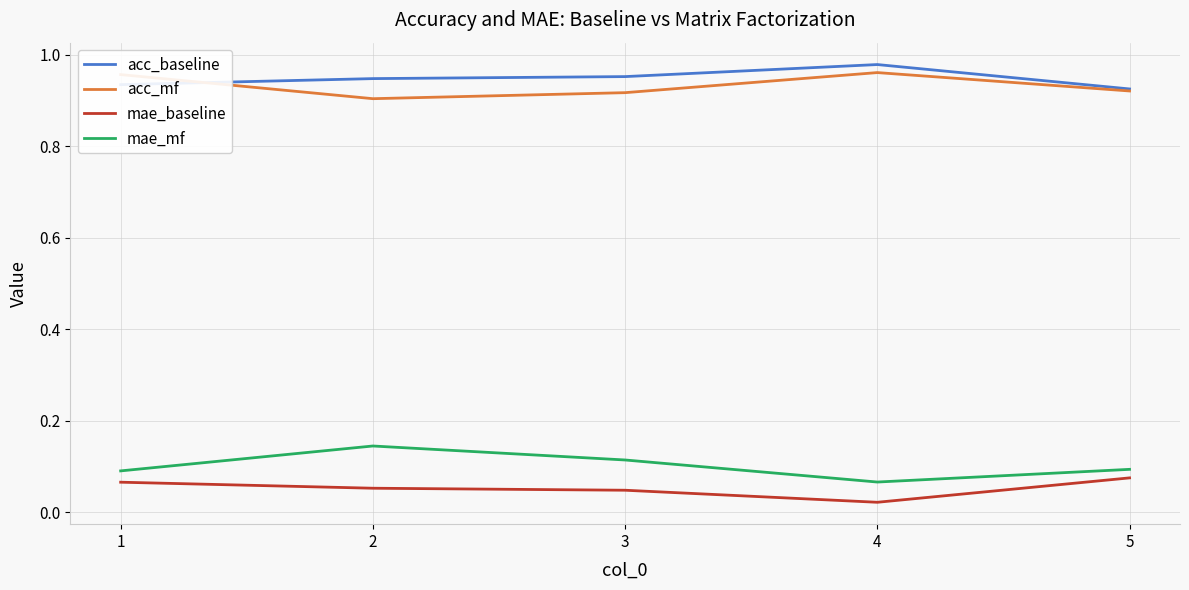

Which category has the lowest value in the mae_baseline series?

4